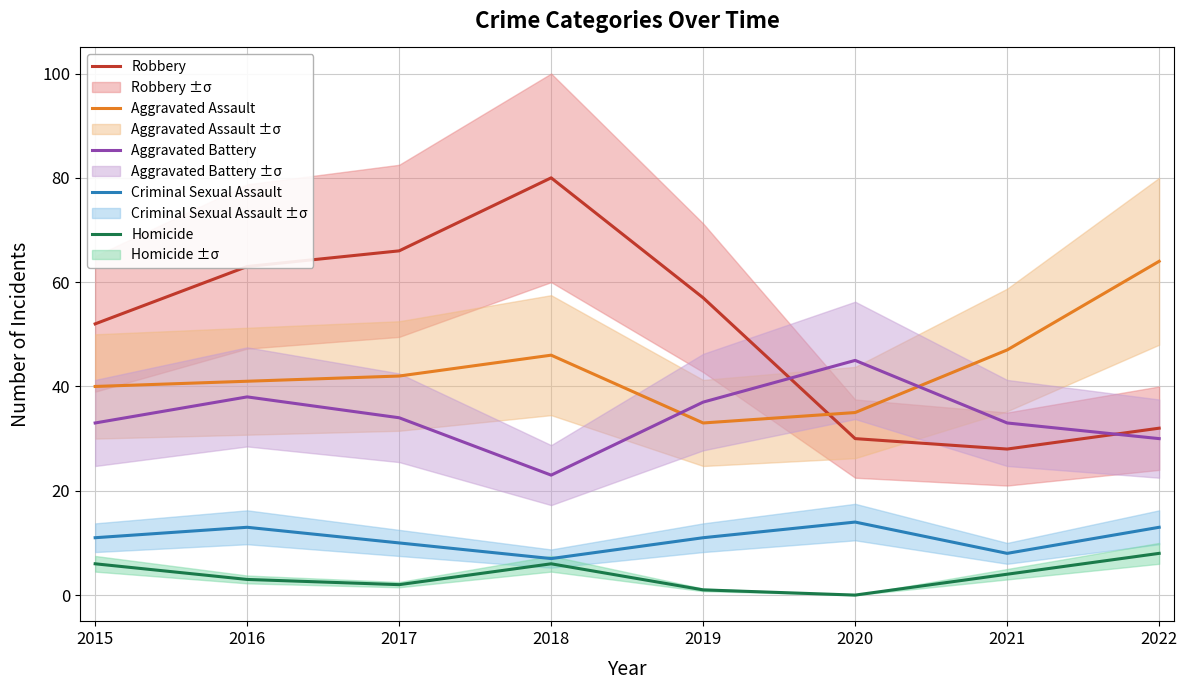

Reading right to left, transcribe all the data shown in this chart.

Robbery: 32	28	30	57	80	66	63	52
Aggravated Assault: 64	47	35	33	46	42	41	40
Aggravated Battery: 30	33	45	37	23	34	38	33
Criminal Sexual Assault: 13	8	14	11	7	10	13	11
Homicide: 8	4	0	1	6	2	3	6